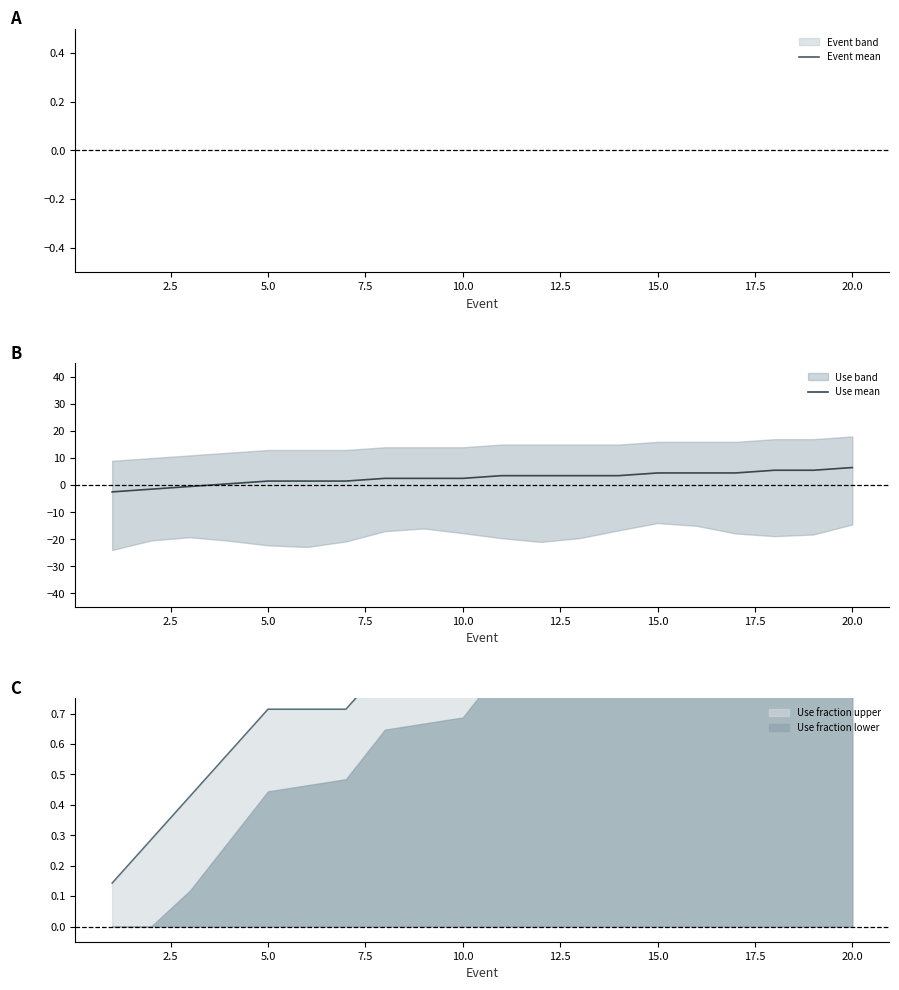

Does the chart have visible grid lines?

No